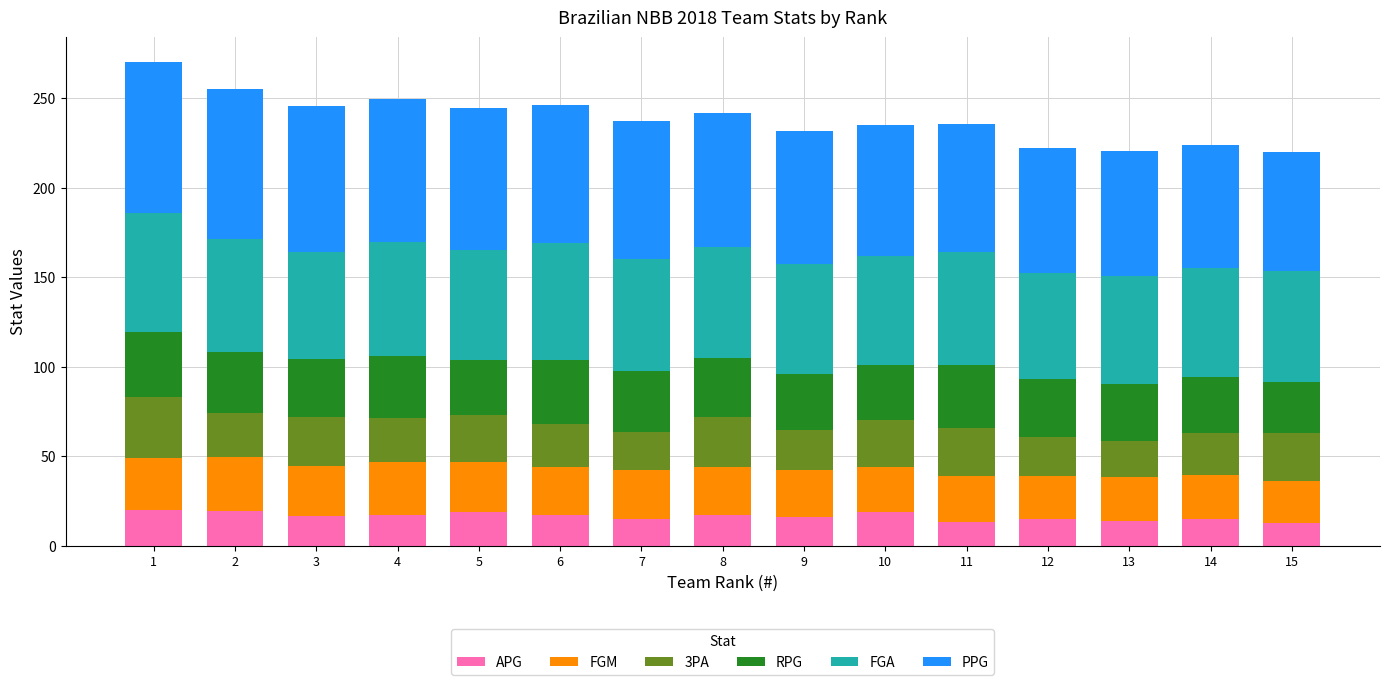

What is the lowest value of the APG series?

12.5